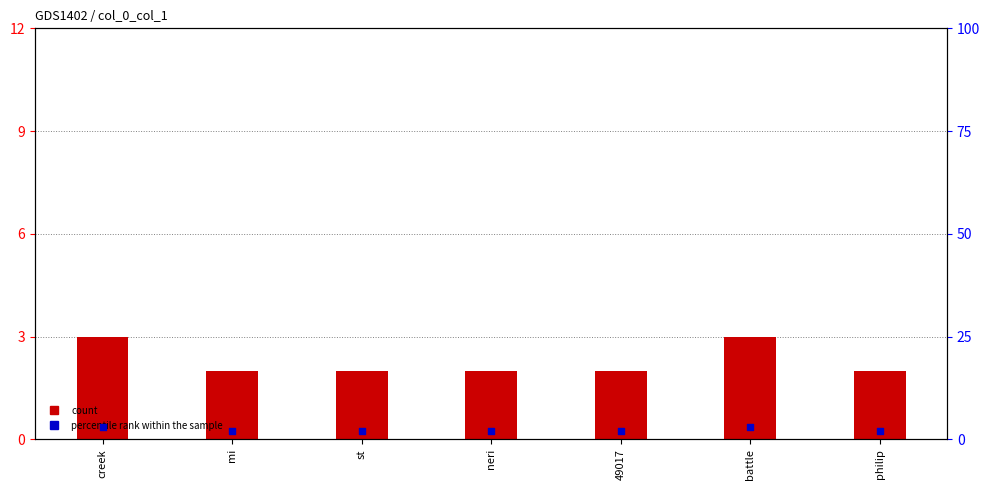

Which series has the largest Y range (max minus min)?

count